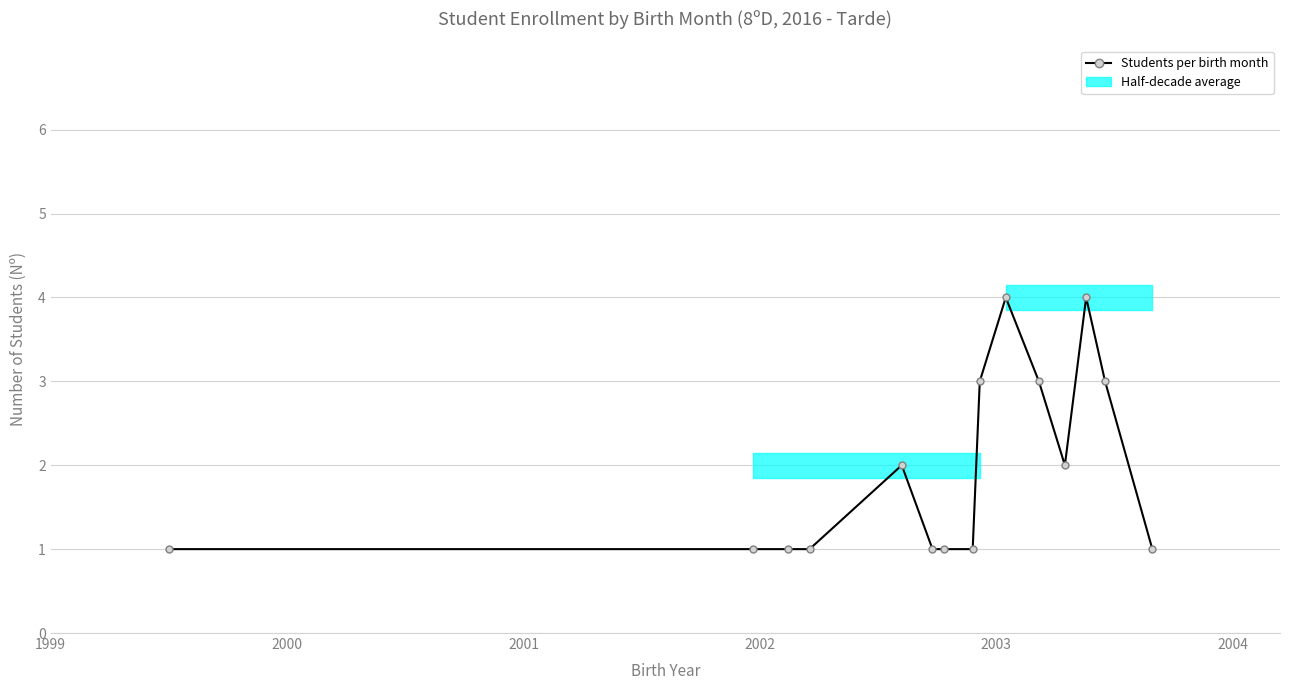

What is the greatest value displayed?

4